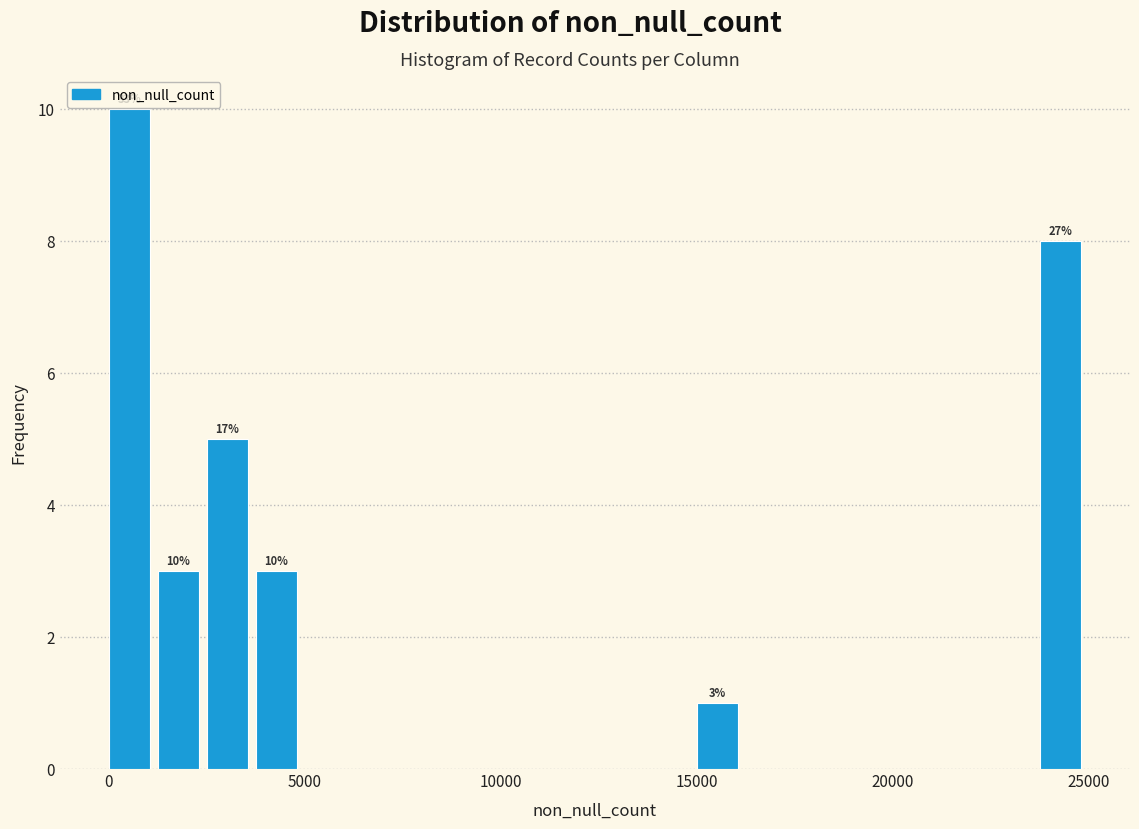

Read against the x-axis, roughly where is the centre of the tallest bar?

500